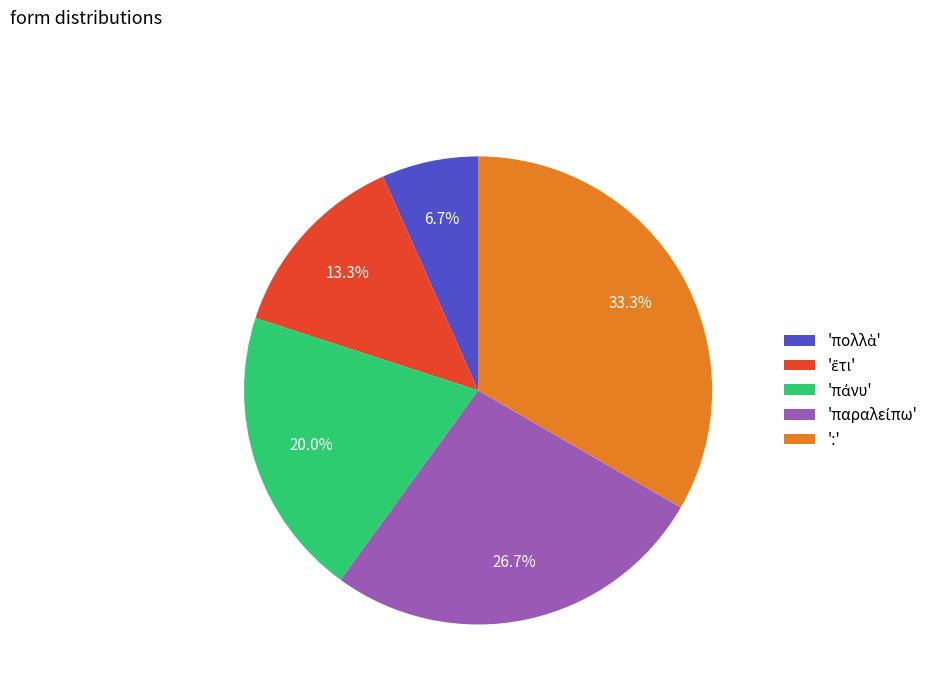

Which slice is the largest?

':'